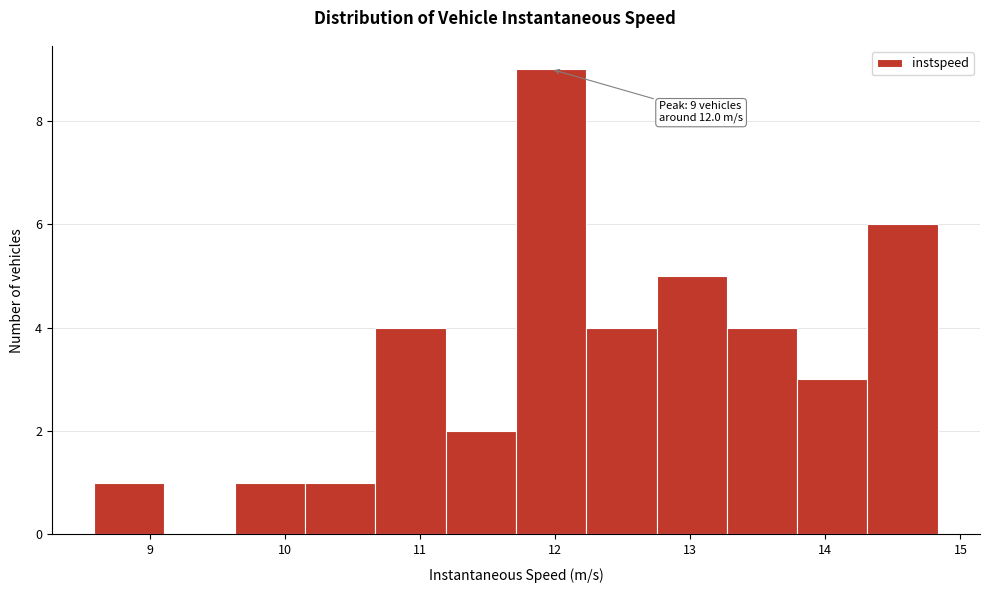

Over which range of the x-axis is the bar tallest?

11.7 to 12.2